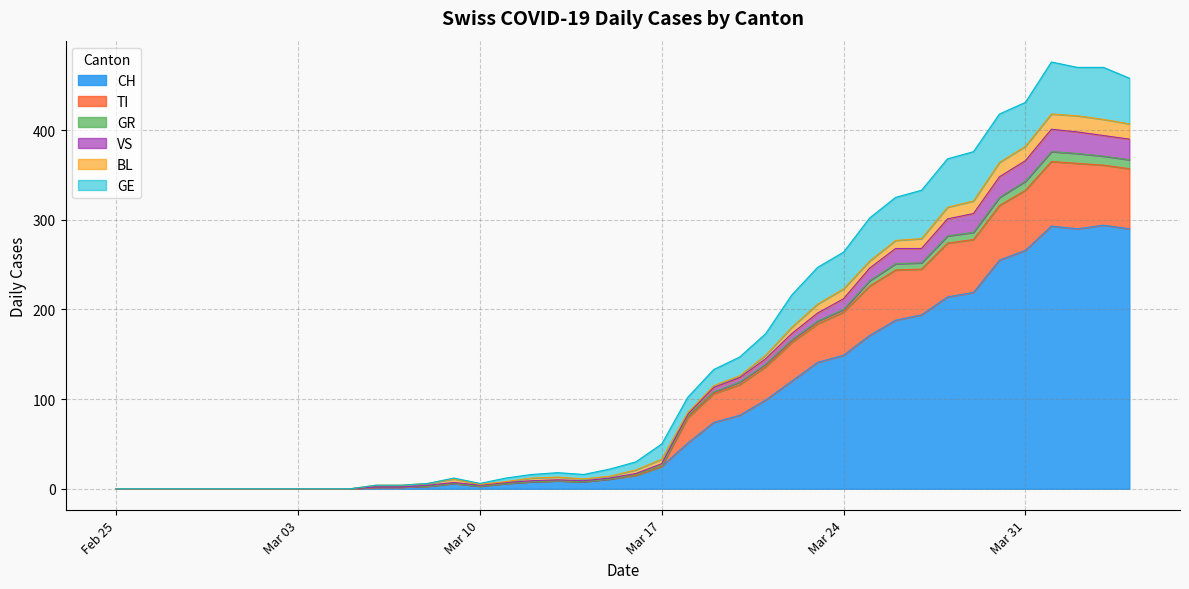

What is the spread (max minus min) of values at 2020-04-01?

282